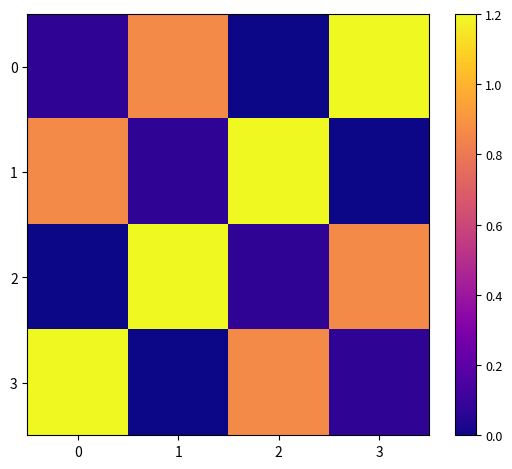

Reading left to right, transcribe all the data shown in this chart.

0: 0=0.1	1=0.9	2=0.0	3=1.2
1: 0=0.9	1=0.1	2=1.2	3=0.0
2: 0=0.0	1=1.2	2=0.1	3=0.9
3: 0=1.2	1=0.0	2=0.9	3=0.1